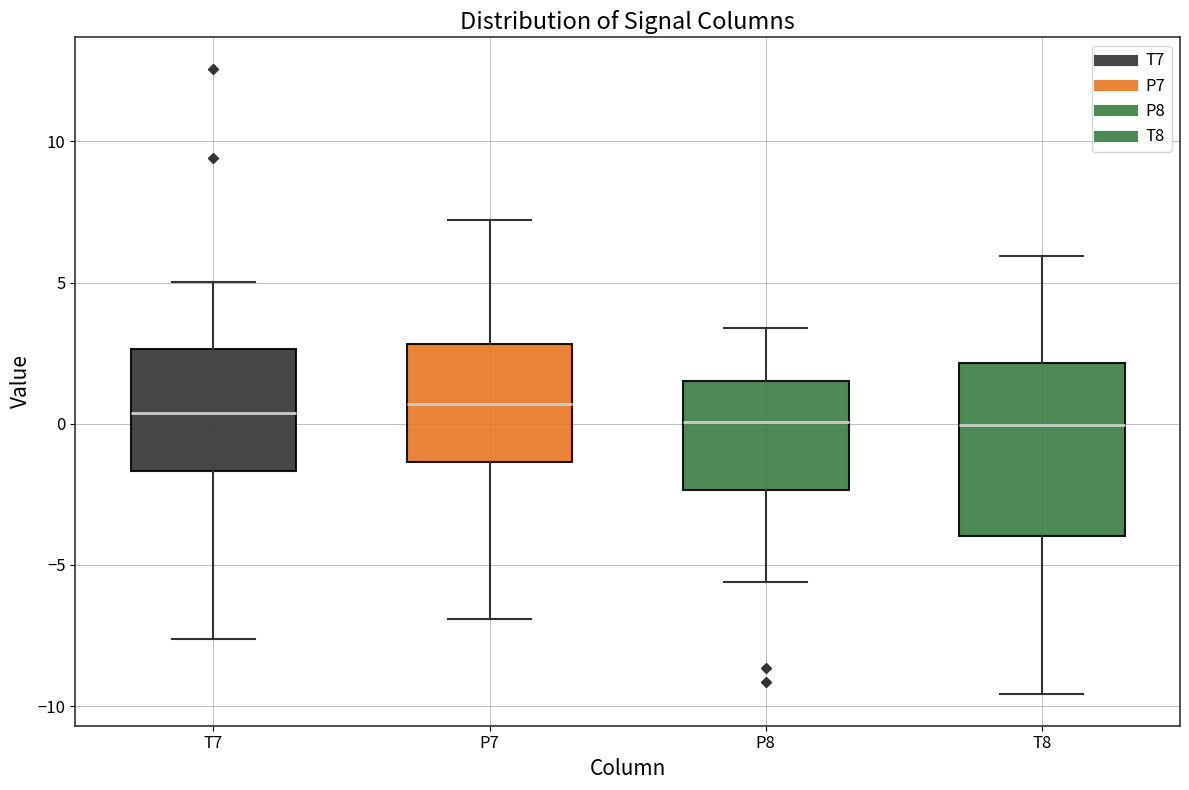

Where does the lower whisker of the box for P8 end on the y-axis? The values are not printed on the chart, so give them approximately, as read against the axis.

-5.5